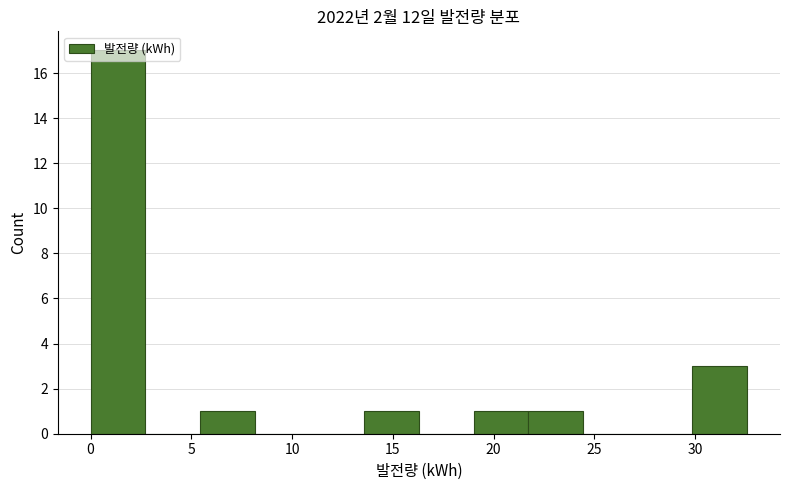

What is the height of the bar covering 13.5 to 16.5 on the x-axis? Neither the bar edges nor the heights are printed on the chart, so give them approximately, as read against the axes.

1